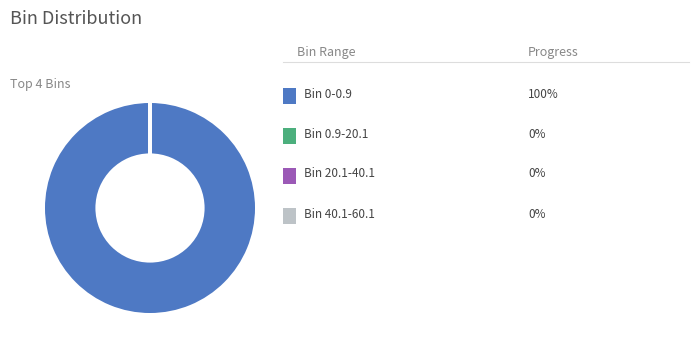

Is there any slice that represents more than half of the pie?

Yes